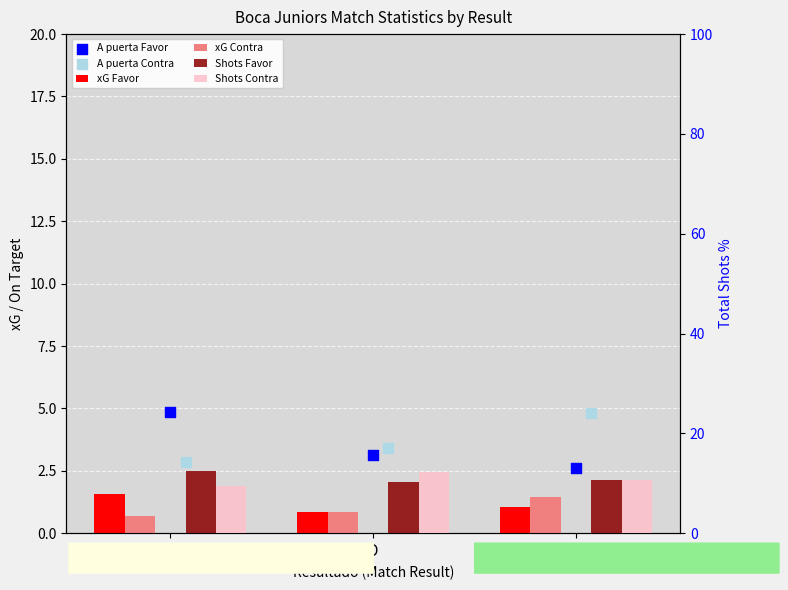

What are all the series names shown in the legend?

xG Favor, xG Contra, A puerta Favor, A puerta Contra, Shots Favor, Shots Contra